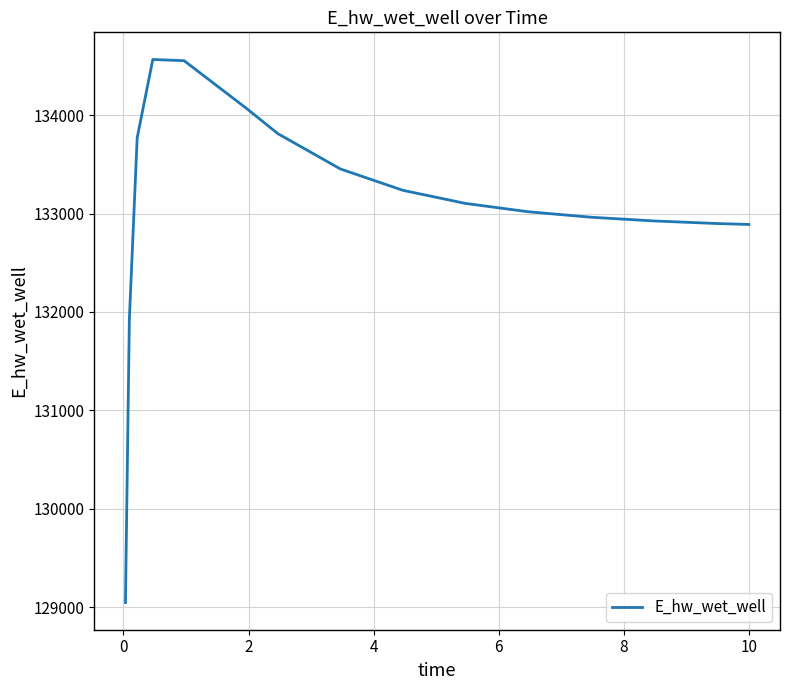

What is the smallest value displayed?

129047.2